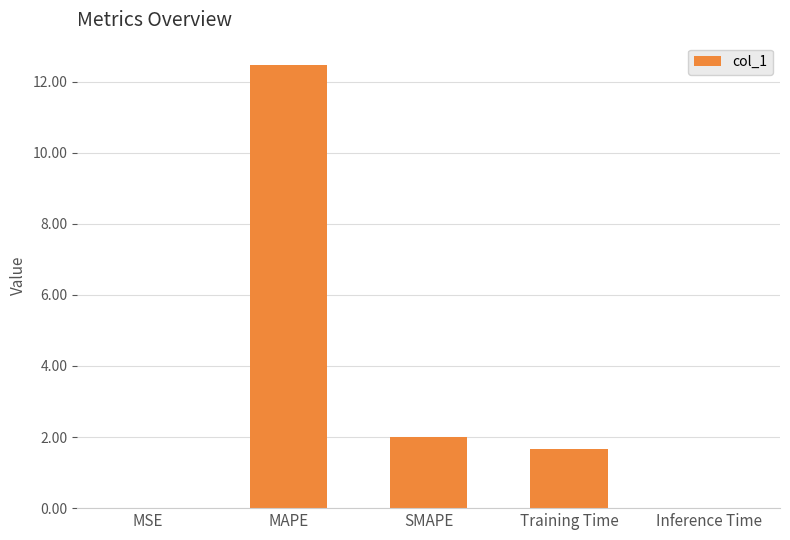

Which category has the highest value across all series?

MAPE